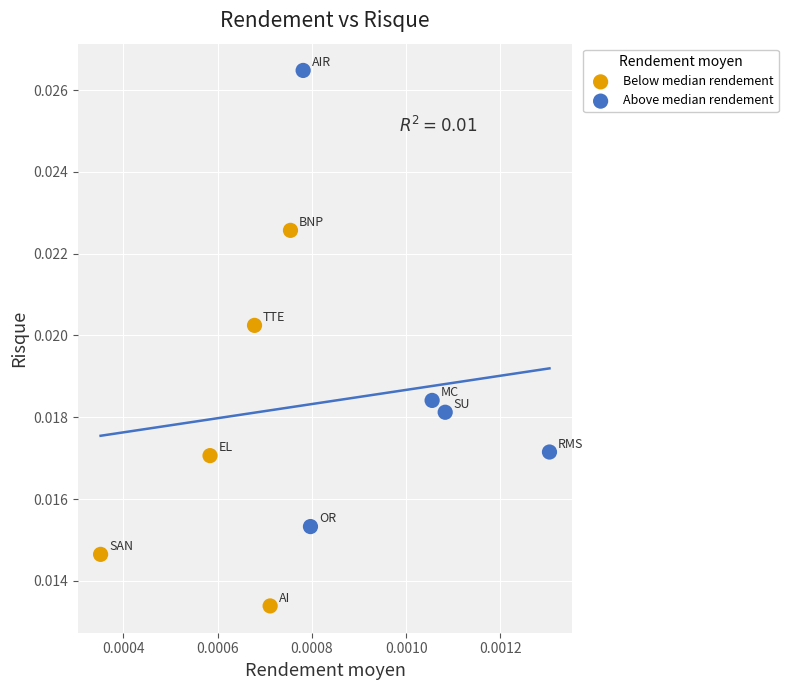

Which series reaches the maximum Y coordinate?

Above median rendement